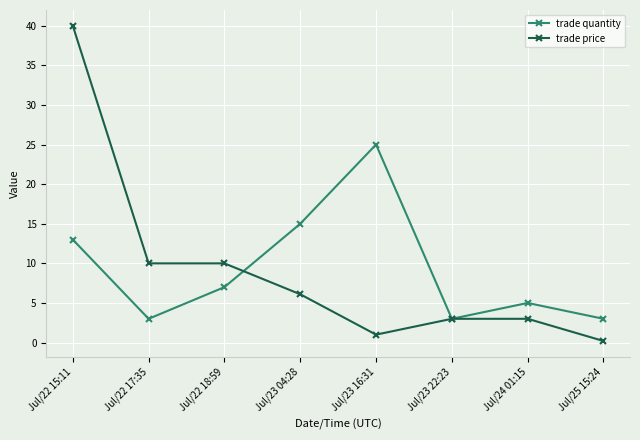

Does the chart display data point markers on the line(s)?

Yes